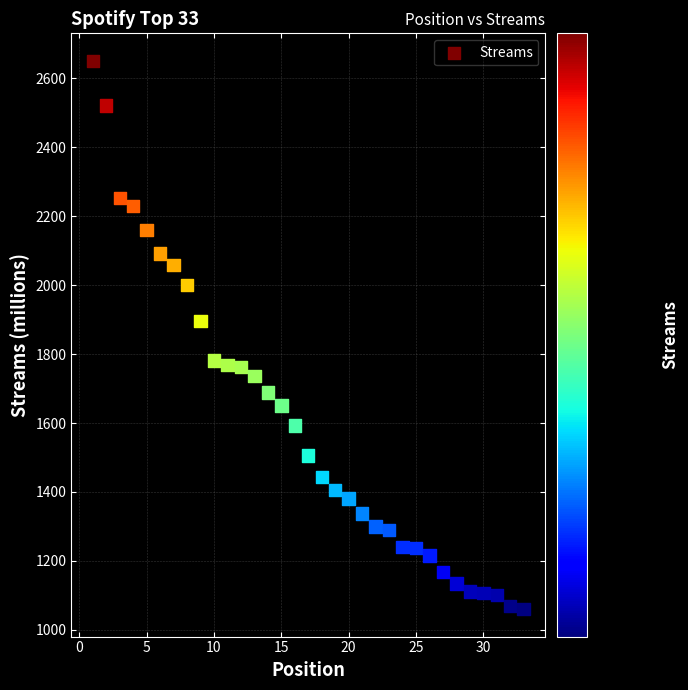

What Y value in the scatter plot is closest to 1855?

1896